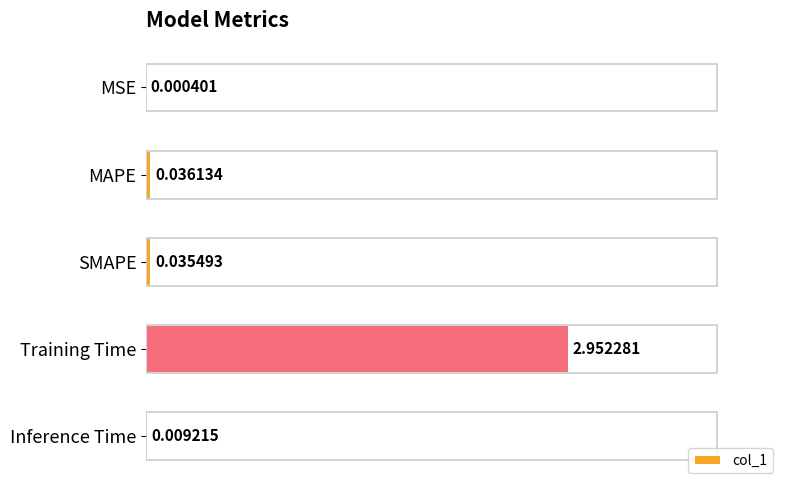

At which label is the value closest to 1?

MAPE